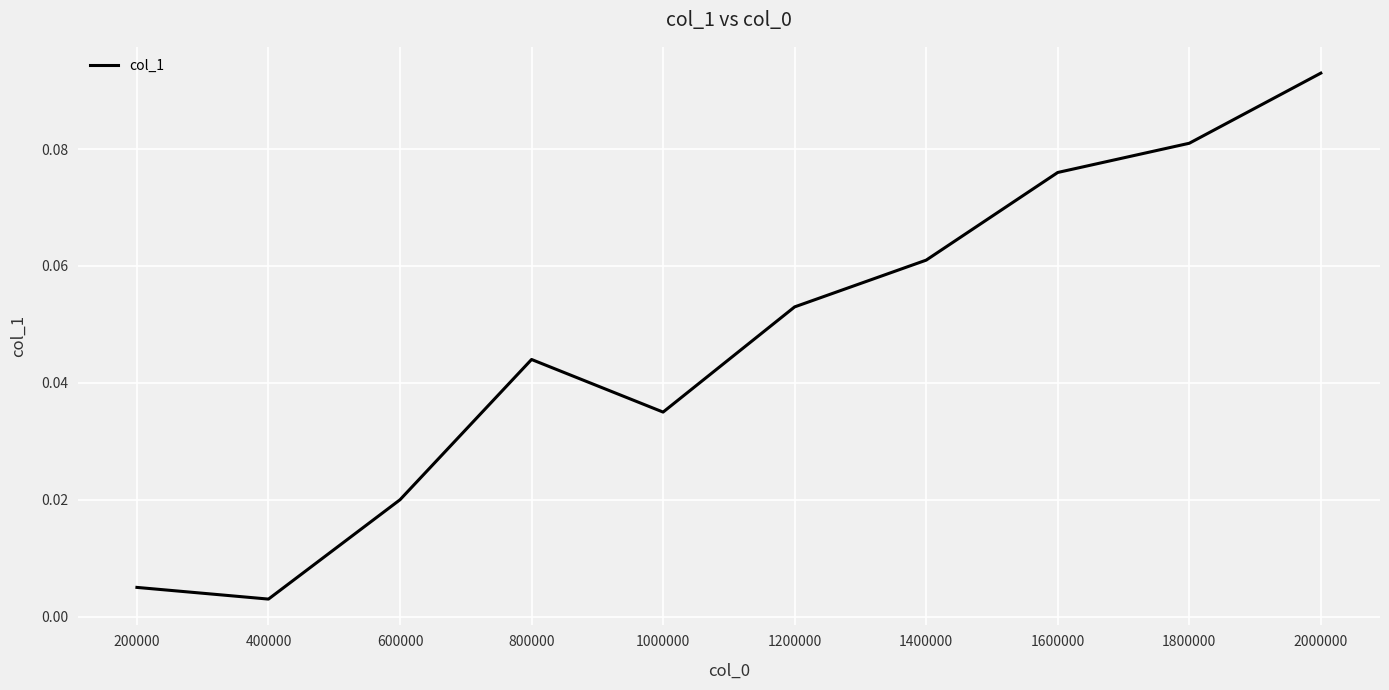

At which category does the chart reach its minimum across all series?

400000